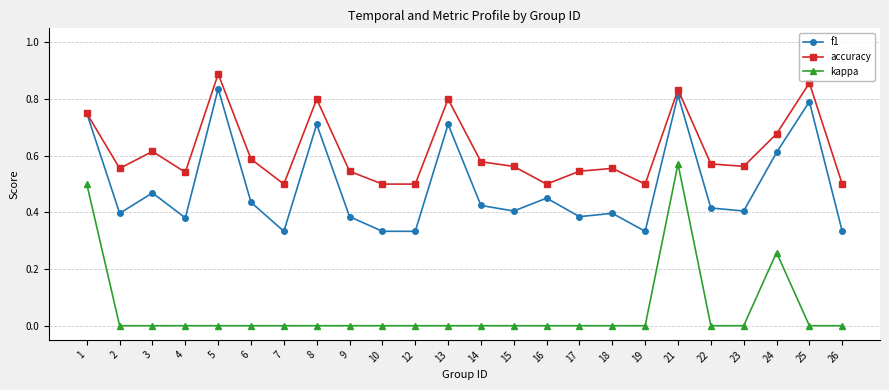

At which category is the sum across all series the highest?

21